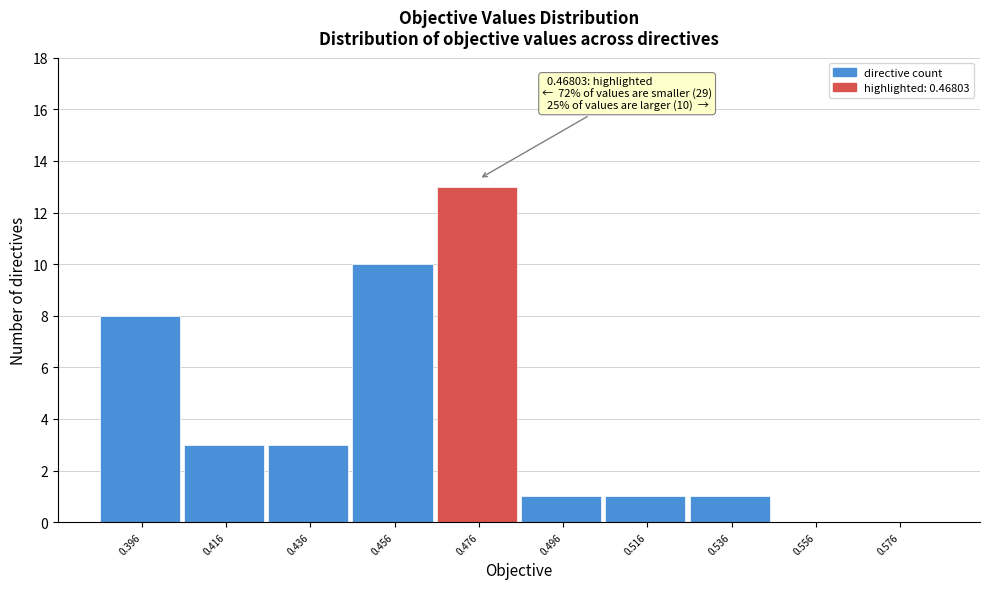

Which range on the x-axis has the tallest bar?

0.466 to 0.486